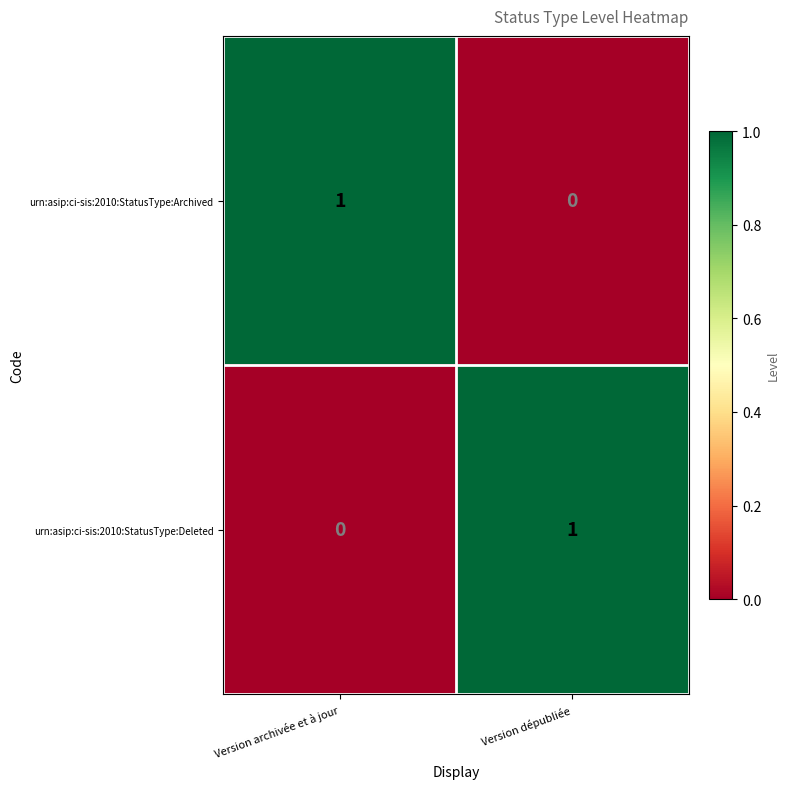

Where is urn:asip:ci-sis:2010:StatusType:Archived nearest to the value 0?

Version dépubliée